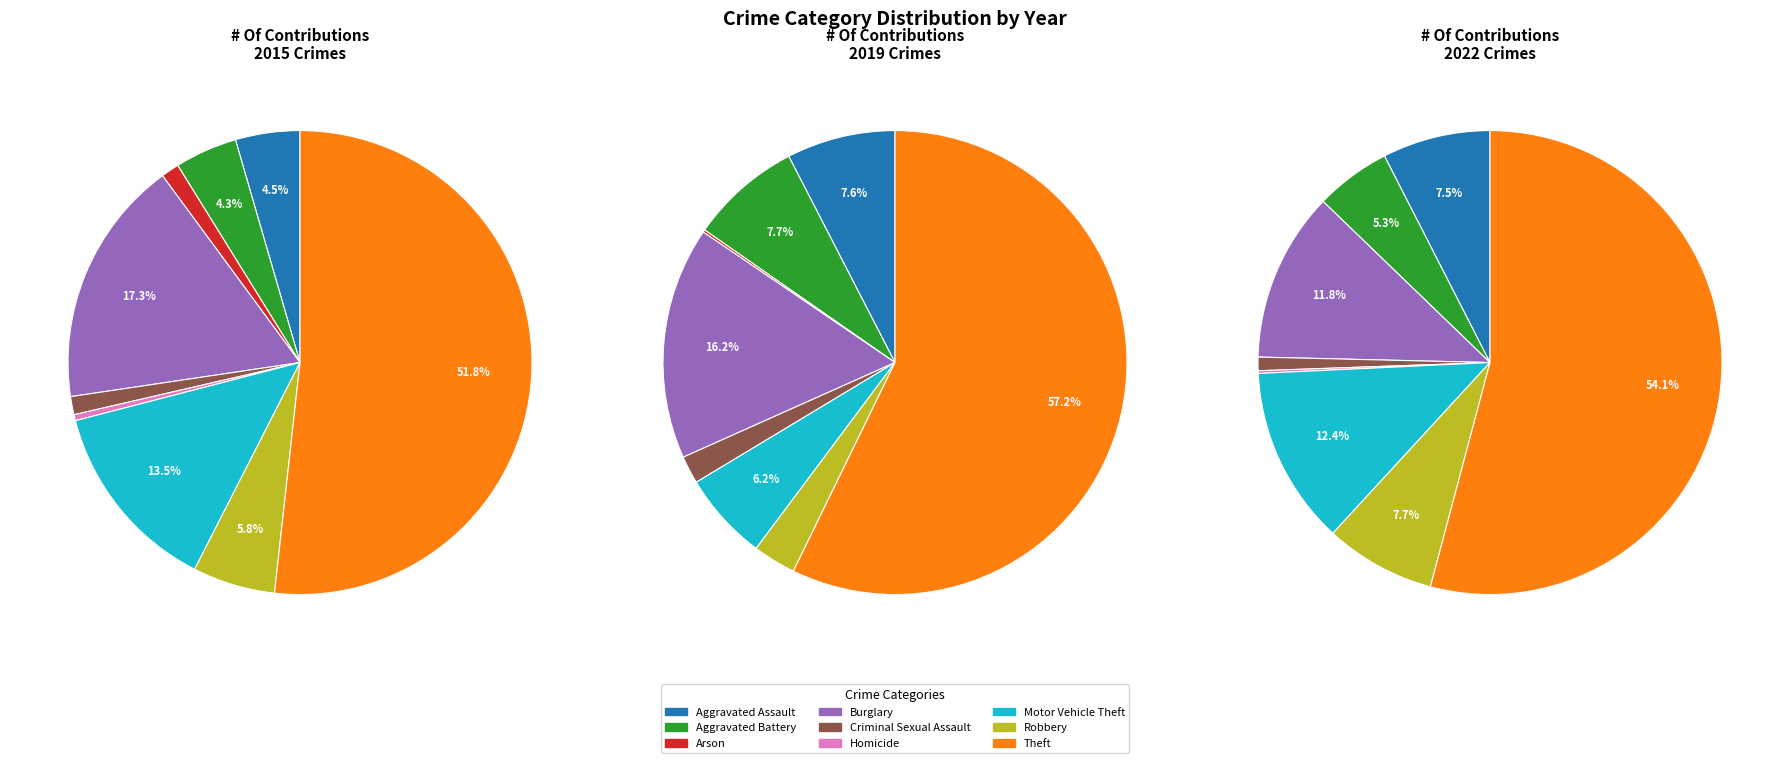

To the nearest percent, what percentage of the pie is Criminal Sexual Assault?

1%